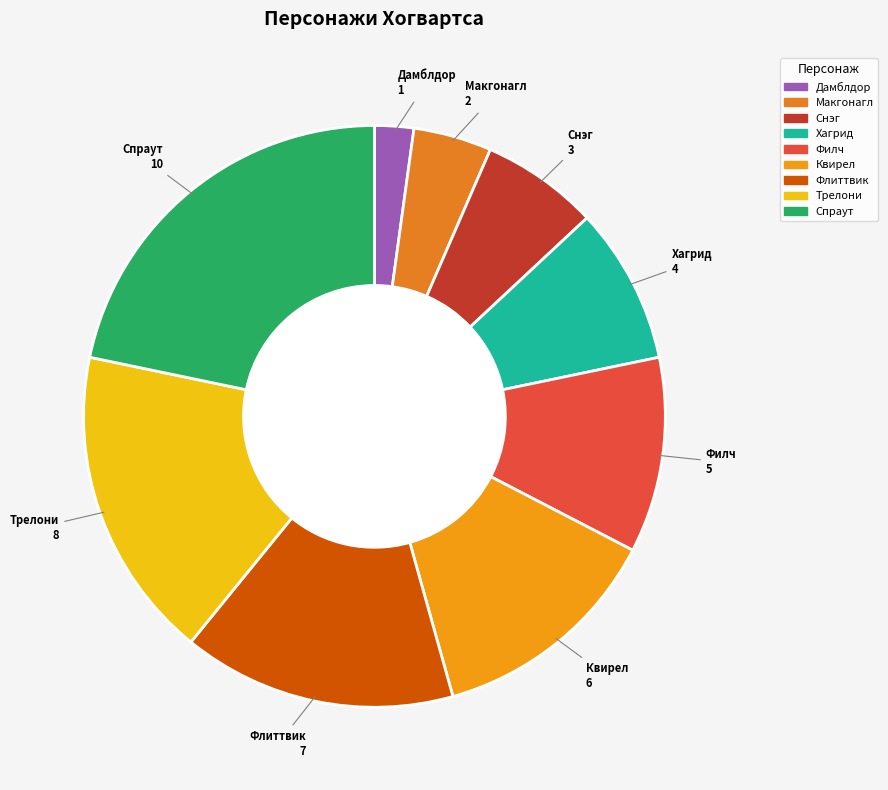

Is Снэг the majority of the pie?

No